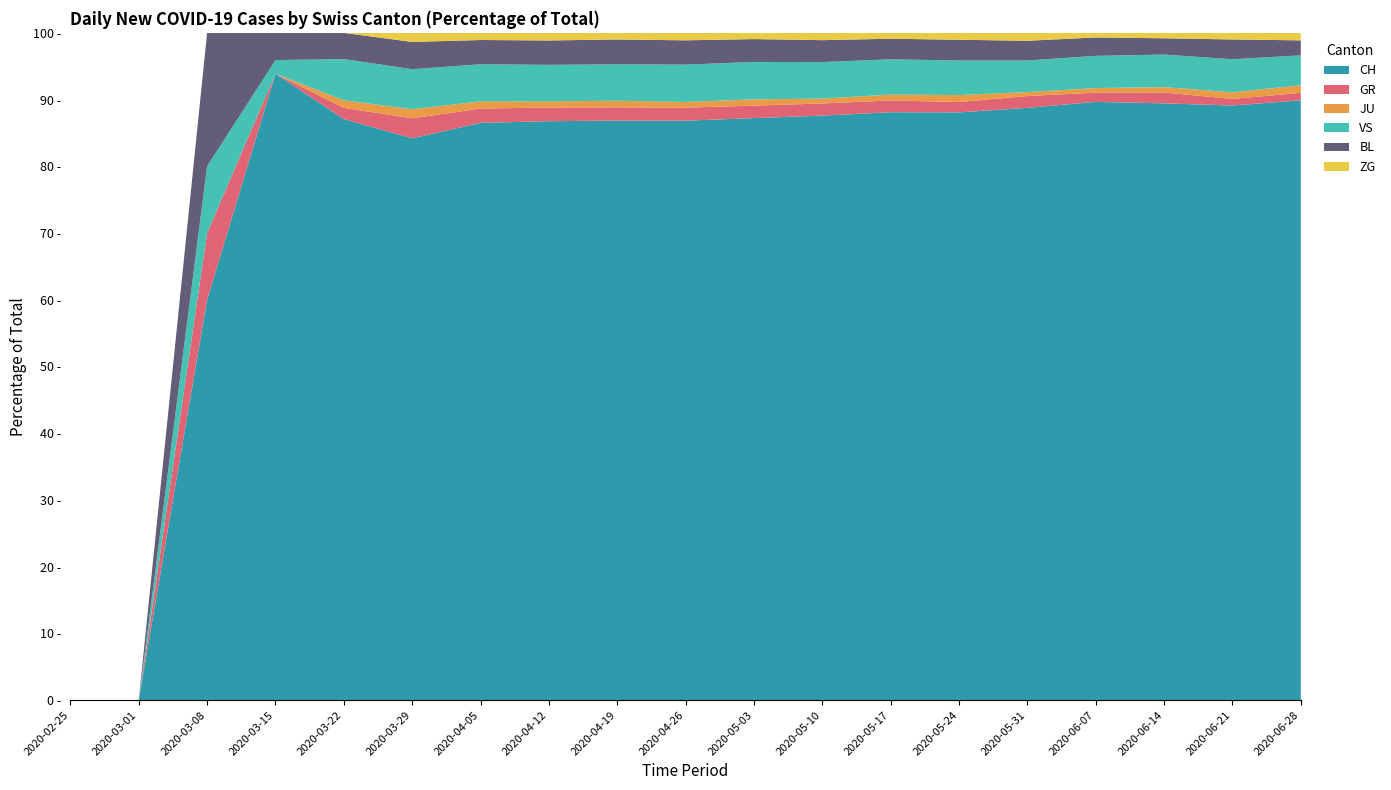

Reading left to right, list all the values displayed in this chart.

CH: 0	0	6	46	155	309	404	380	350	310	280	240	200	170	150	130	110	90	80
GR: 0	0	1	0	3	11	10	9	8	7	6	5	4	3	3	2	2	1	1
JU: 0	0	0	0	2	5	5	4	4	3	3	2	2	2	1	1	1	1	1
VS: 0	0	1	1	11	22	26	24	22	20	18	15	12	10	8	7	6	5	4
BL: 0	0	2	2	7	15	17	16	15	13	11	9	7	6	5	4	3	3	2
ZG: 0	0	0	0	0	5	5	5	4	4	3	3	2	2	2	1	1	1	1